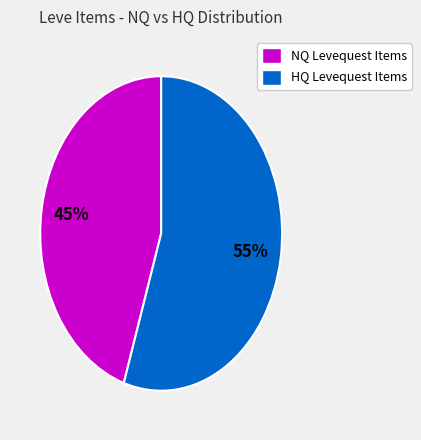

Does any single category account for the majority?

Yes